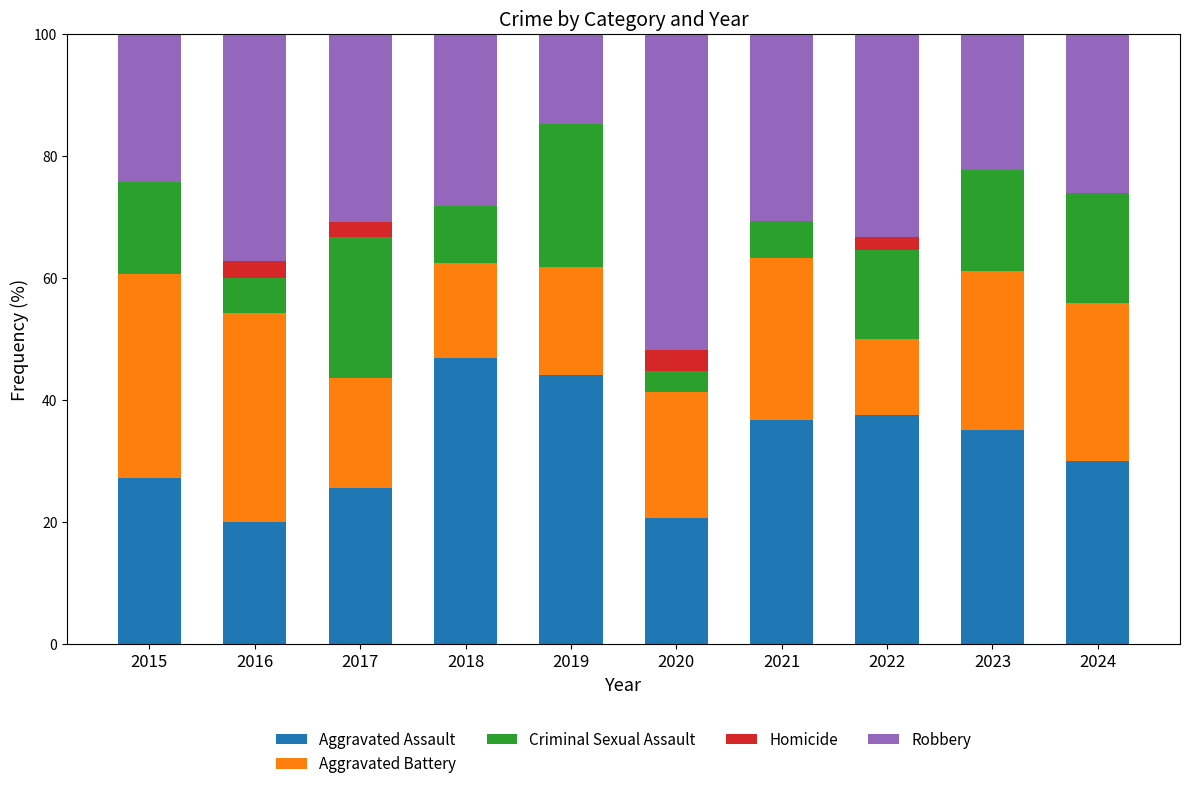

Which category has the highest value in the Aggravated Assault series?

2018